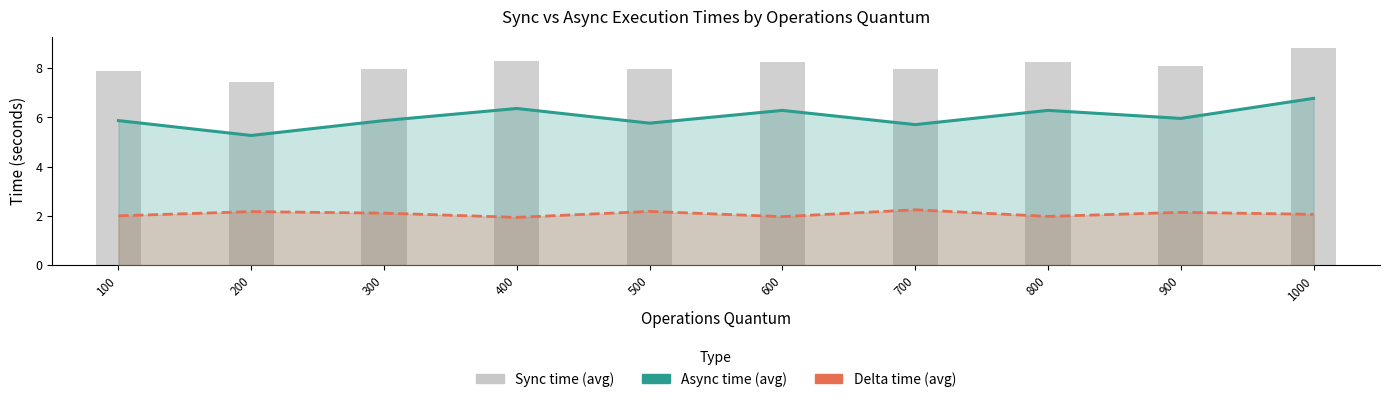

What is the difference between the second highest and minimum values in the Sync time (avg) series?

0.9